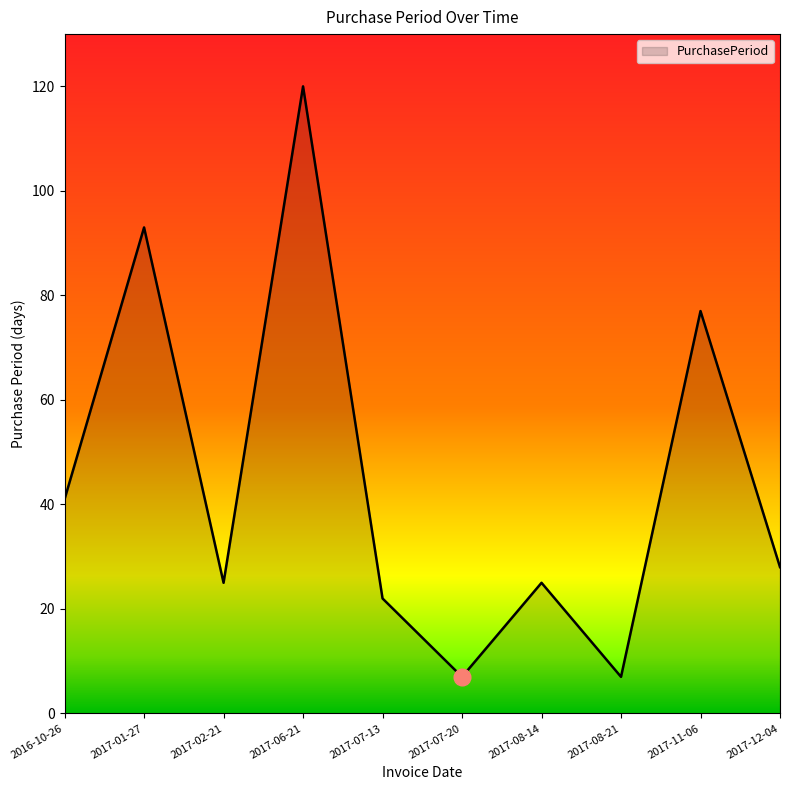

What is the smallest value displayed?

7